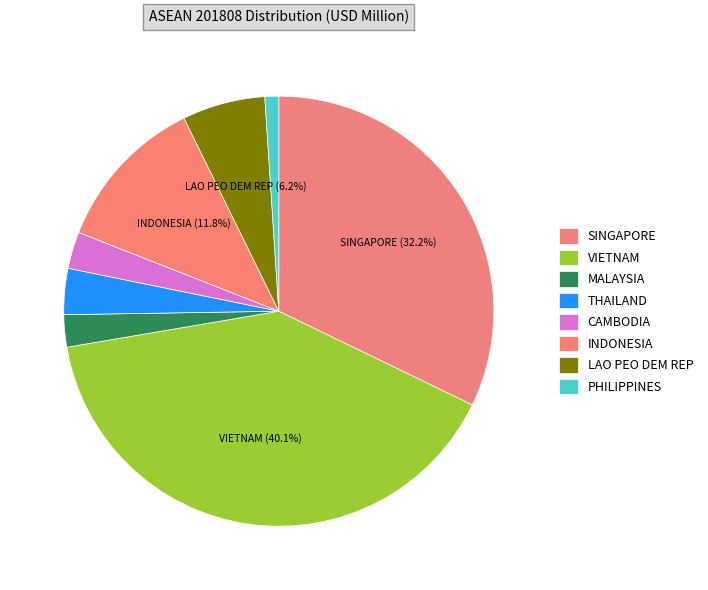

How many slices are in this pie chart?

8